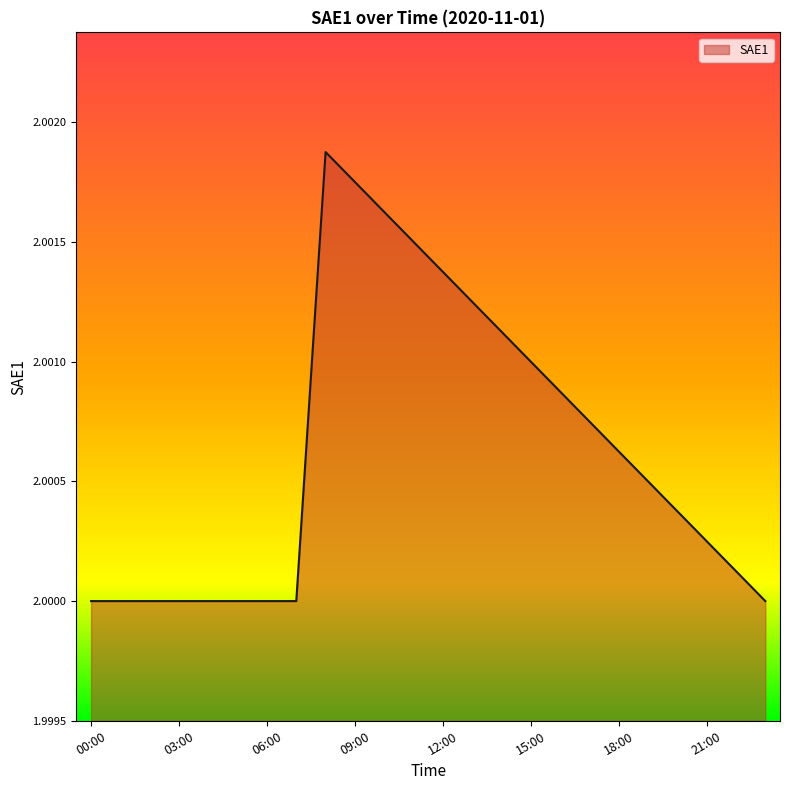

How many categories are shown in the chart?

24